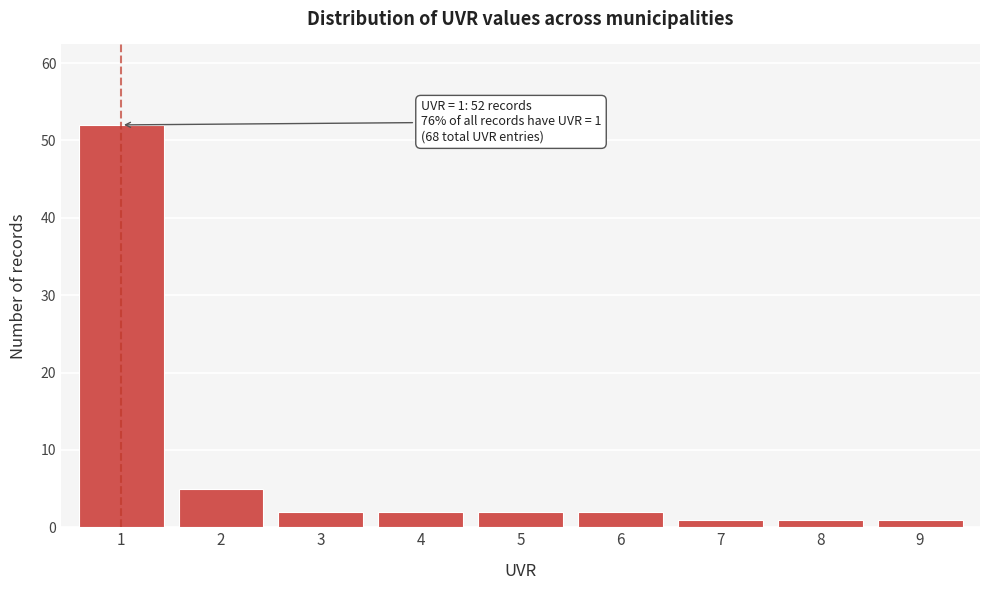

Reading right to left, list all the values displayed in this chart.

9=1	8=1	7=1	6=2	5=2	4=2	3=2	2=5	1=52